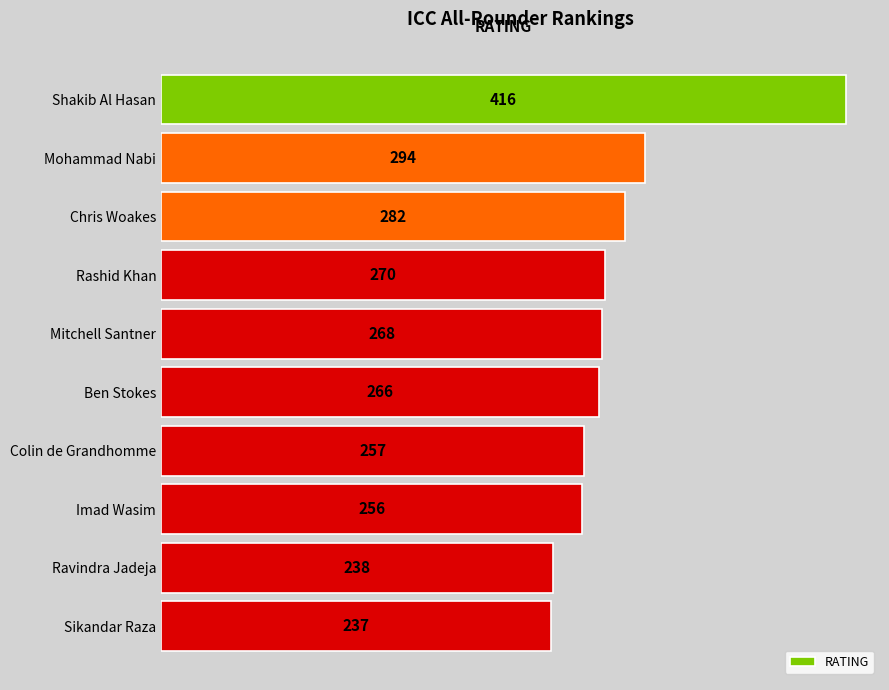

What position from the bottom is Rashid Khan?

7